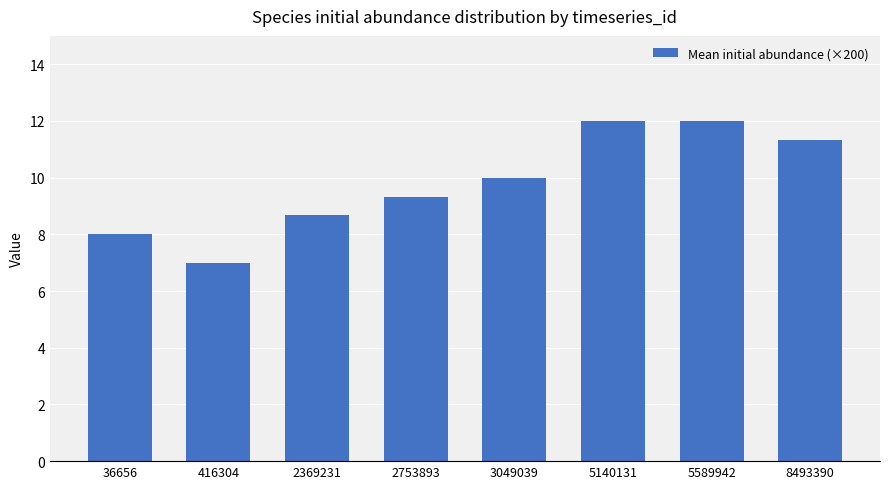

What is the sum of the values at 416304 and 5140131?

19.0